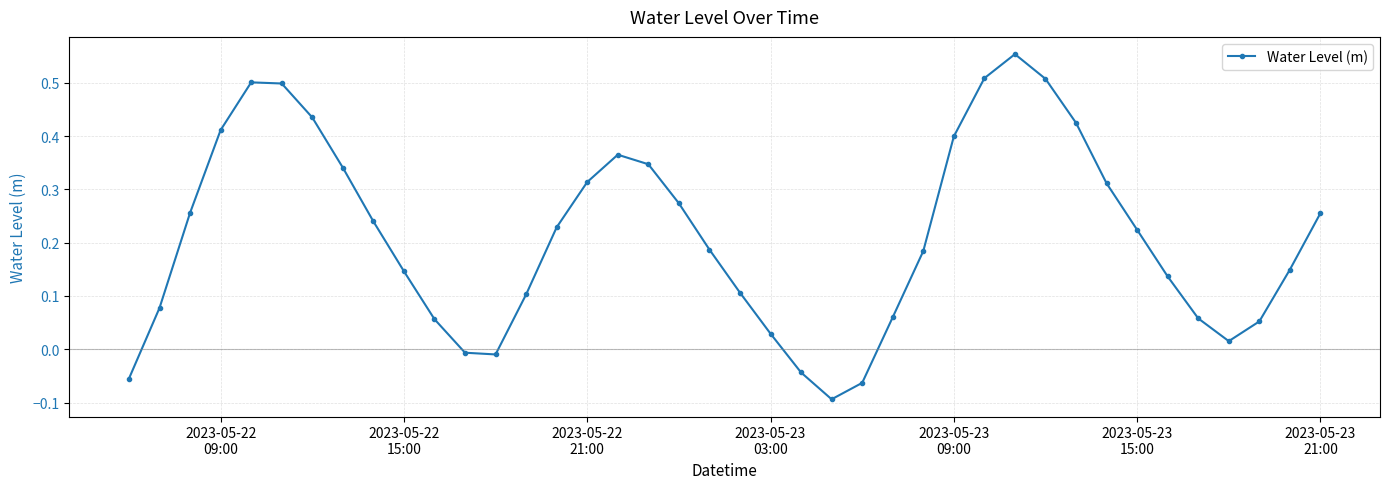

What is the sum of all values?

8.5